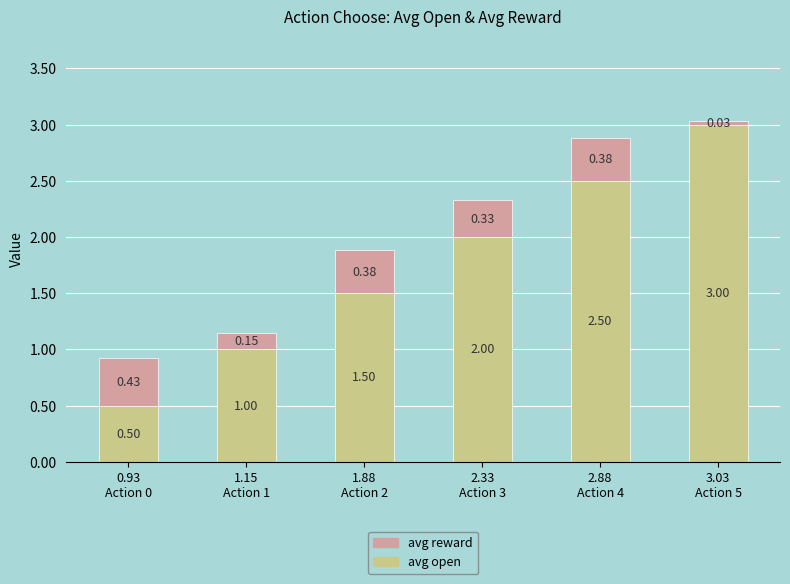

What is the difference between the maximum and minimum values in the avg open series?

2.5